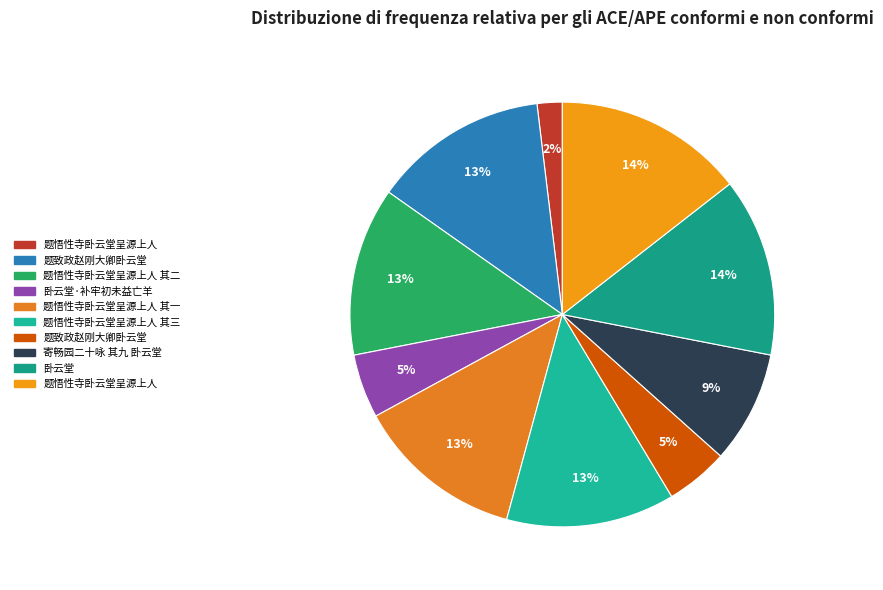

How many slices are in this pie chart?

10